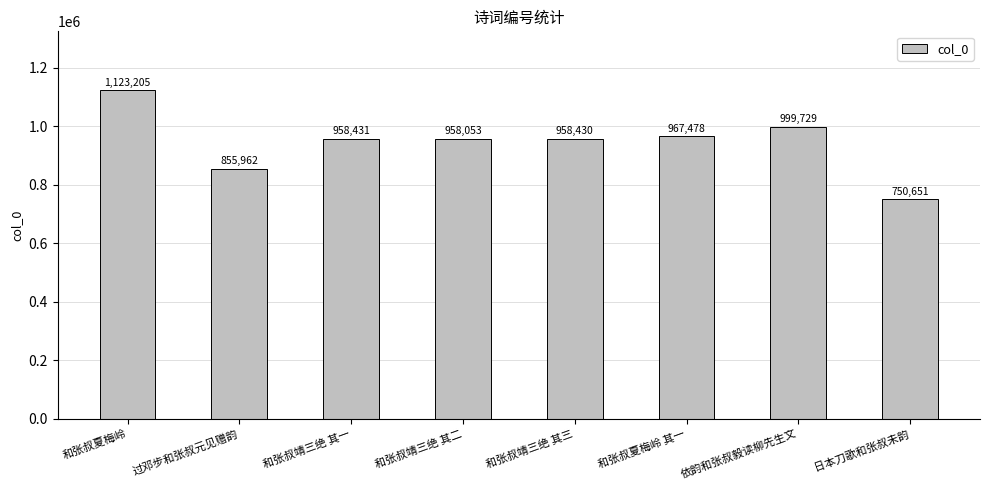

List the labels in order of value, largest first.

和张叔夏梅岭, 依韵和张叔毅读柳先生文, 和张叔夏梅岭 其一, 和张叔靖三绝 其一, 和张叔靖三绝 其三, 和张叔靖三绝 其二, 过邓步和张叔元见赠韵, 日本刀歌和张叔未韵